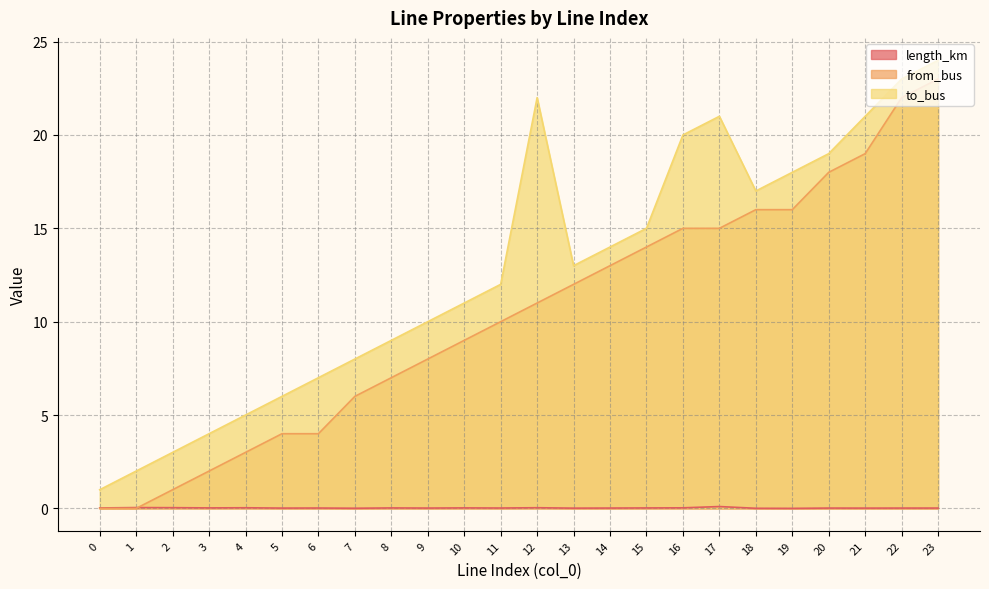

At which label is from_bus closest to 11?

12